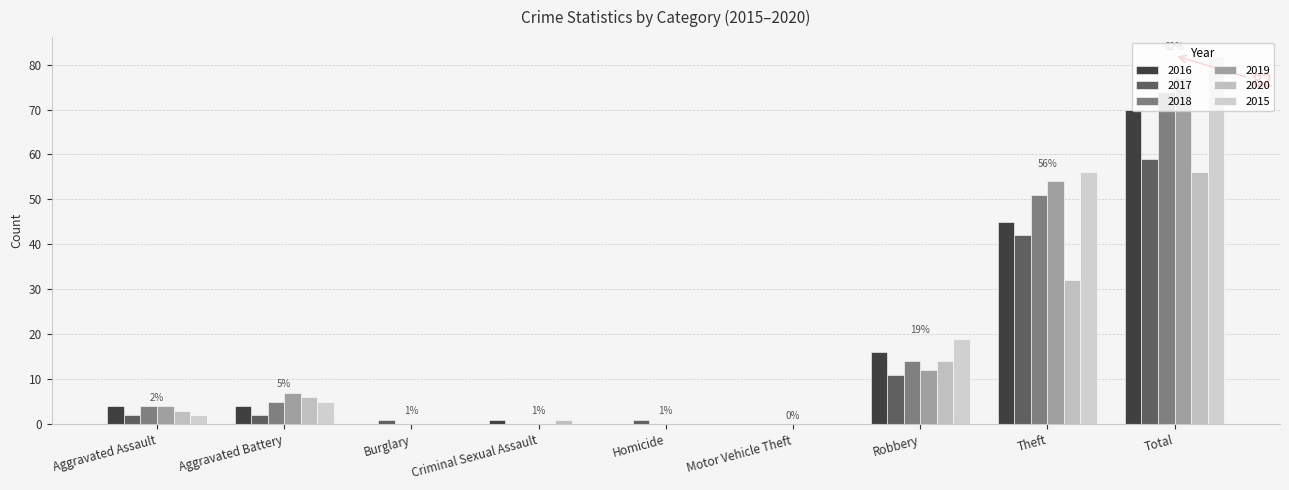

Reading right to left, extract all data points from this chart.

2016: Total=70	Theft=45	Robbery=16	Motor Vehicle Theft=0	Homicide=0	Criminal Sexual Assault=1	Burglary=0	Aggravated Battery=4	Aggravated Assault=4
2017: Total=59	Theft=42	Robbery=11	Motor Vehicle Theft=0	Homicide=1	Criminal Sexual Assault=0	Burglary=1	Aggravated Battery=2	Aggravated Assault=2
2018: Total=74	Theft=51	Robbery=14	Motor Vehicle Theft=0	Homicide=0	Criminal Sexual Assault=0	Burglary=0	Aggravated Battery=5	Aggravated Assault=4
2019: Total=77	Theft=54	Robbery=12	Motor Vehicle Theft=0	Homicide=0	Criminal Sexual Assault=0	Burglary=0	Aggravated Battery=7	Aggravated Assault=4
2020: Total=56	Theft=32	Robbery=14	Motor Vehicle Theft=0	Homicide=0	Criminal Sexual Assault=1	Burglary=0	Aggravated Battery=6	Aggravated Assault=3
2015: Total=82	Theft=56	Robbery=19	Motor Vehicle Theft=0	Homicide=0	Criminal Sexual Assault=0	Burglary=0	Aggravated Battery=5	Aggravated Assault=2